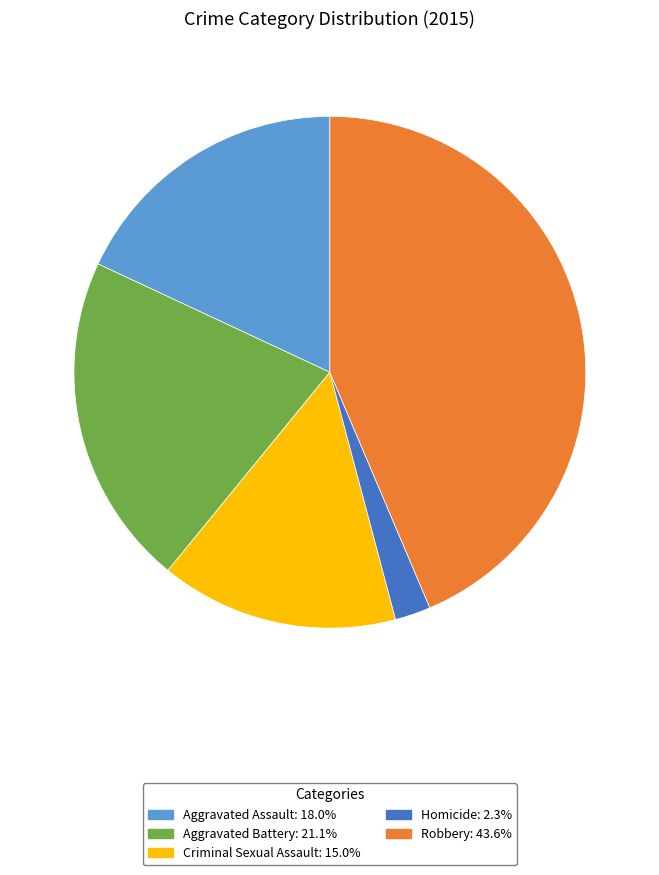

Is the sum of Criminal Sexual Assault and Homicide greater than half?

No